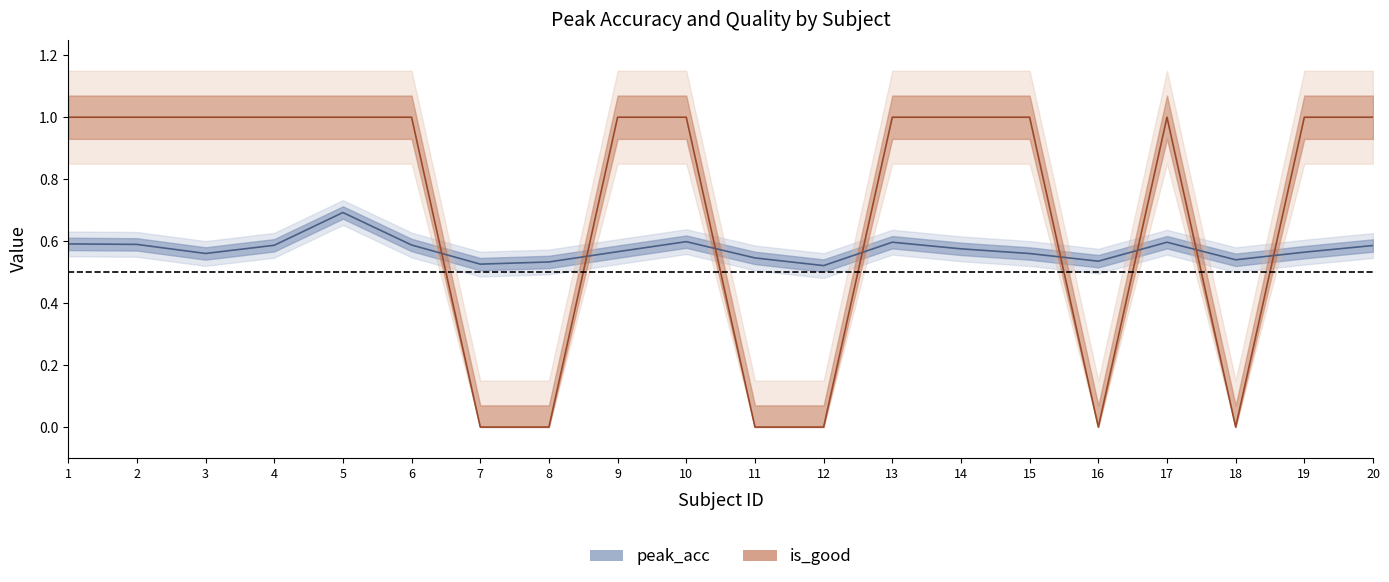

Where is peak_acc nearest to the value 0?

12